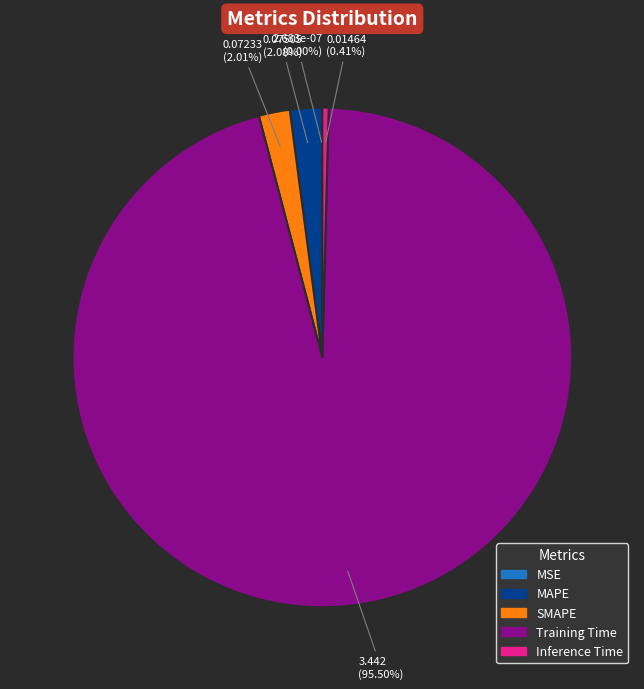

Combined, do SMAPE and MAPE account for over 50%?

No